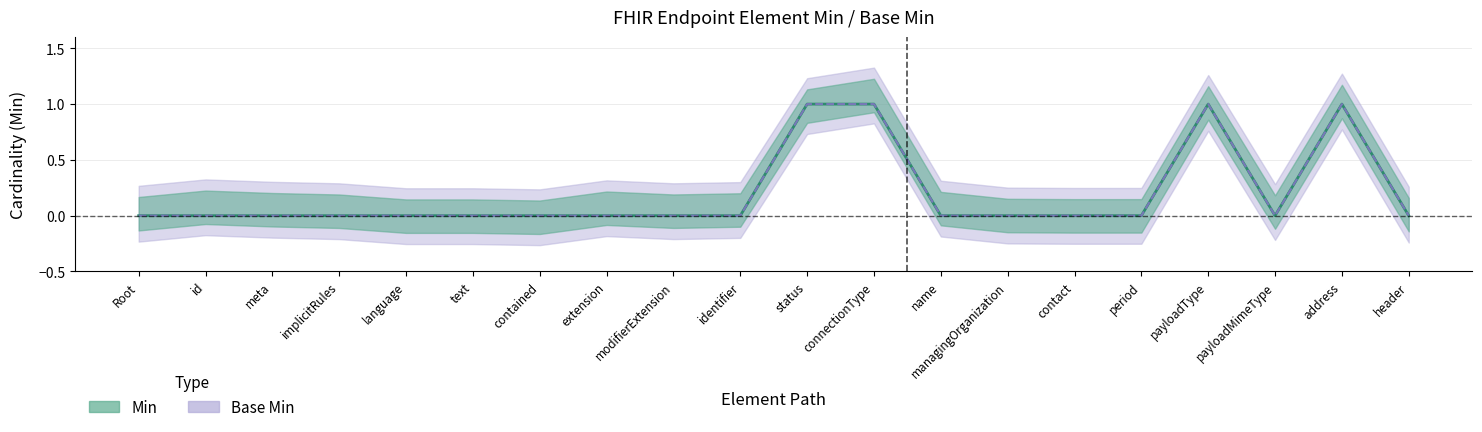

True or false: Min and Base Min cross at least once.

False